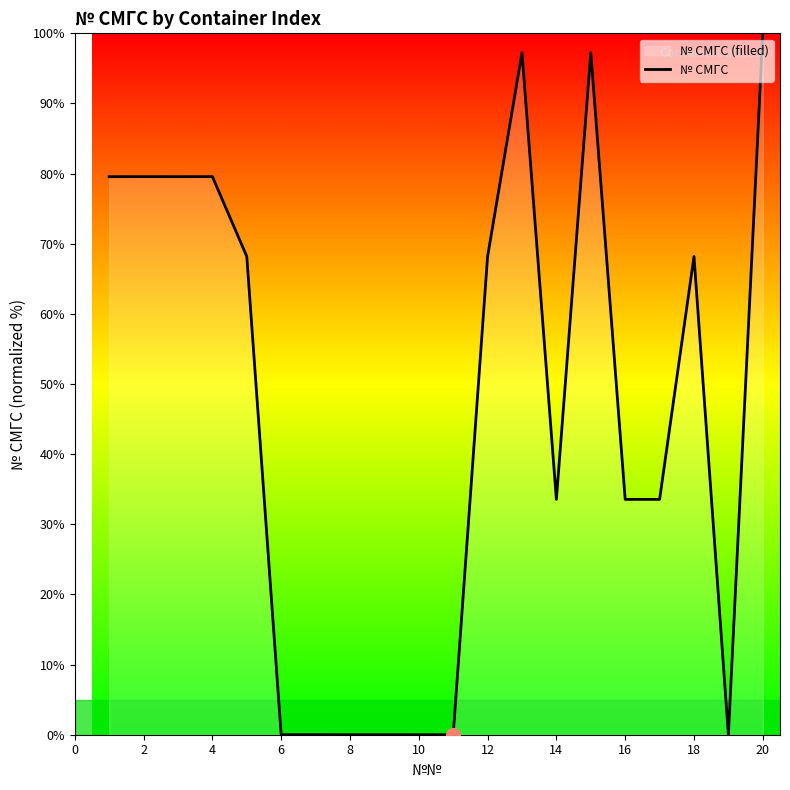

What is the sum of all values?

918.0